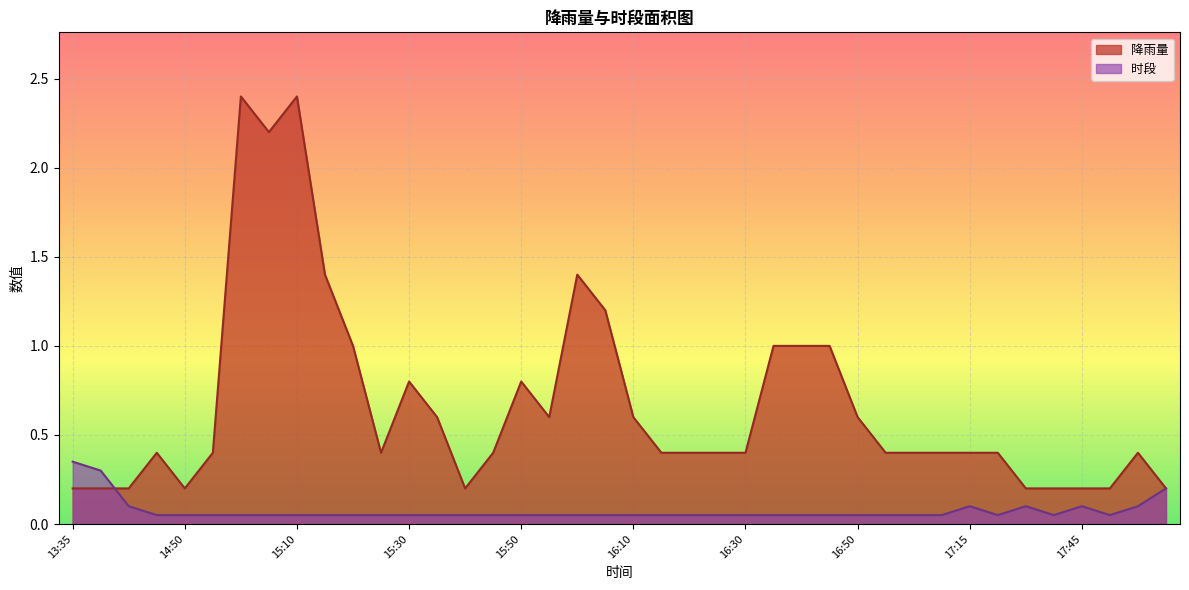

What is the difference between the maximum and second lowest values in the 降雨量 series?

2.2